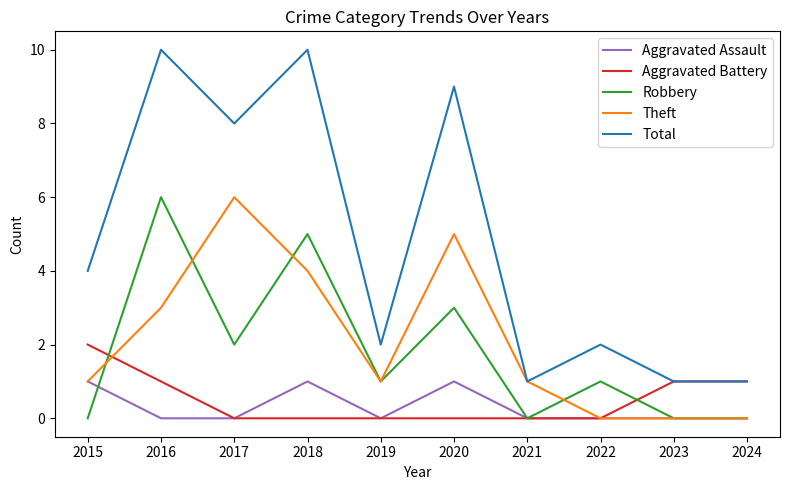

At which label does Robbery reach its peak?

2016